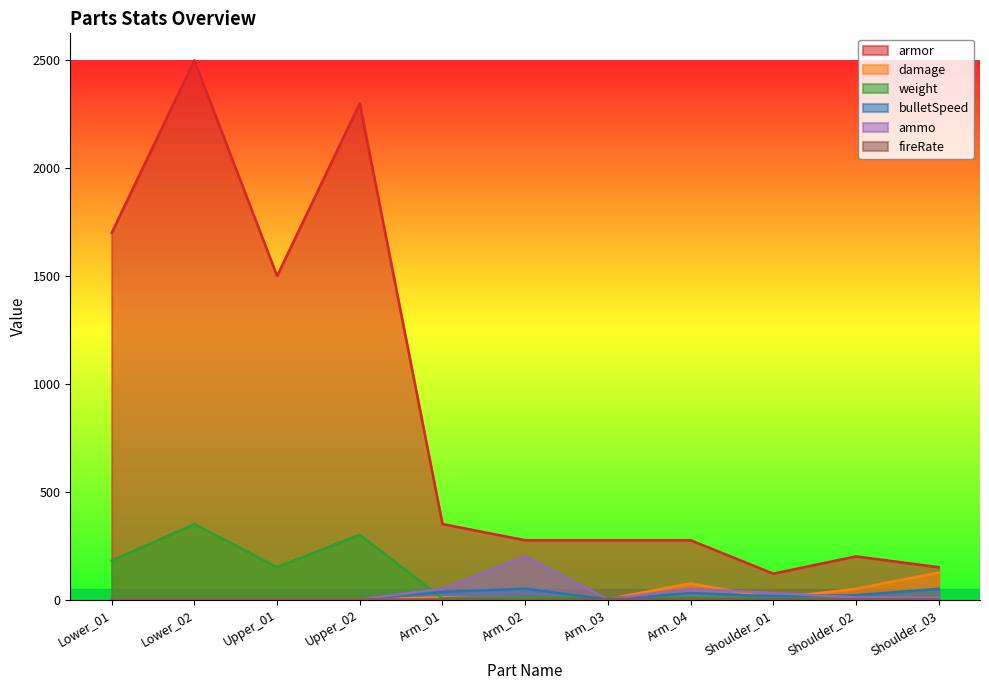

Which series has the widest spread of values?

armor